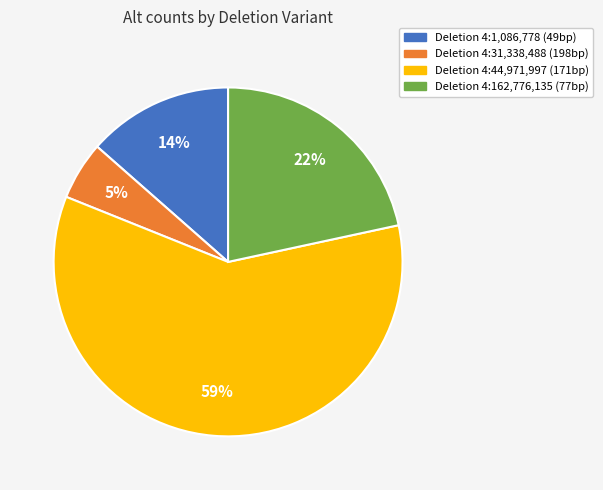

To the nearest percent, what is the average slice percentage?

25%